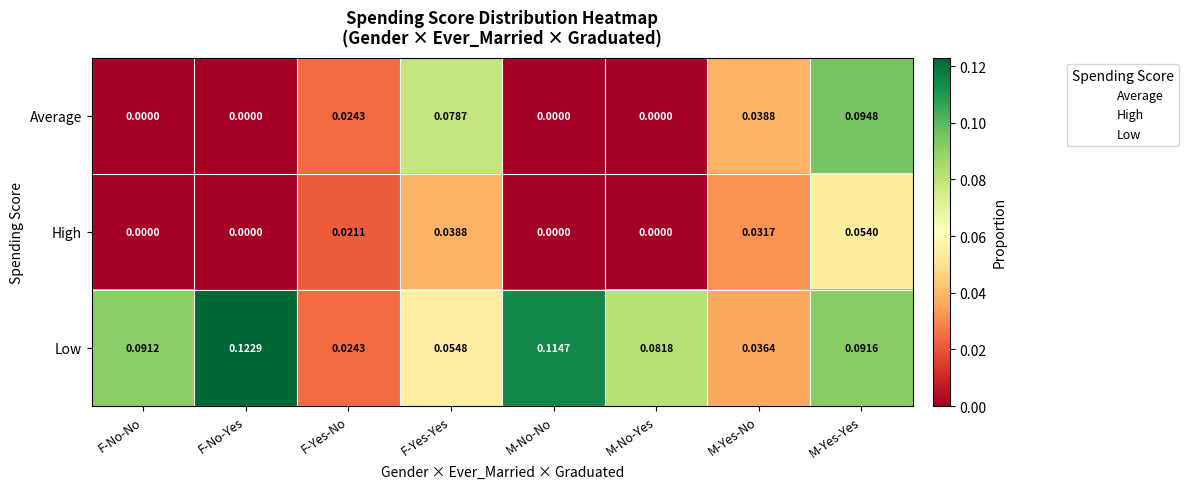

Between F-No-No and M-Yes-No, which series saw the biggest shift?

Low